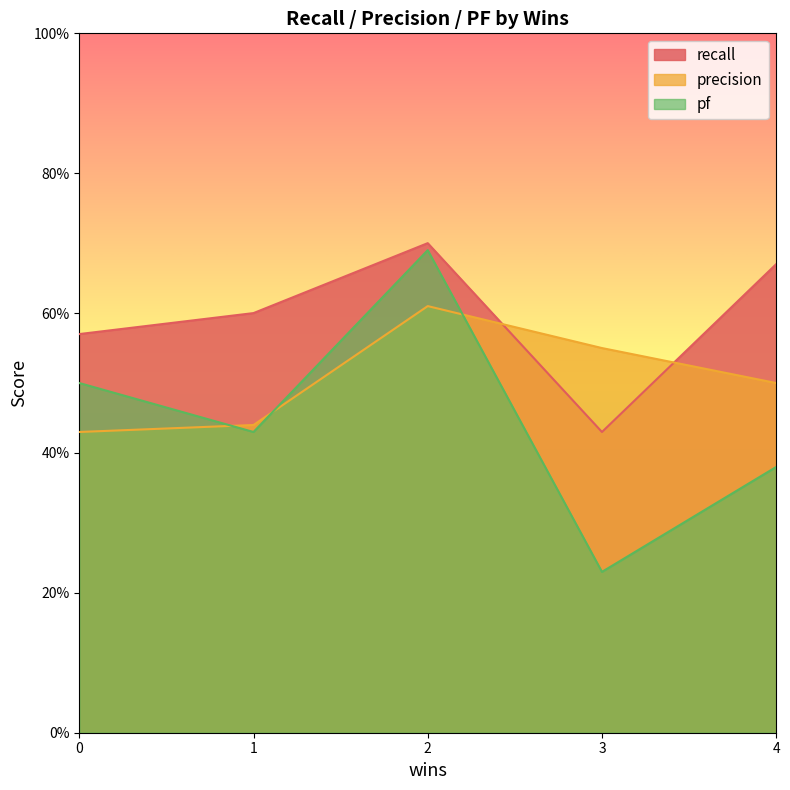

Read the recall value at 3.

0.4